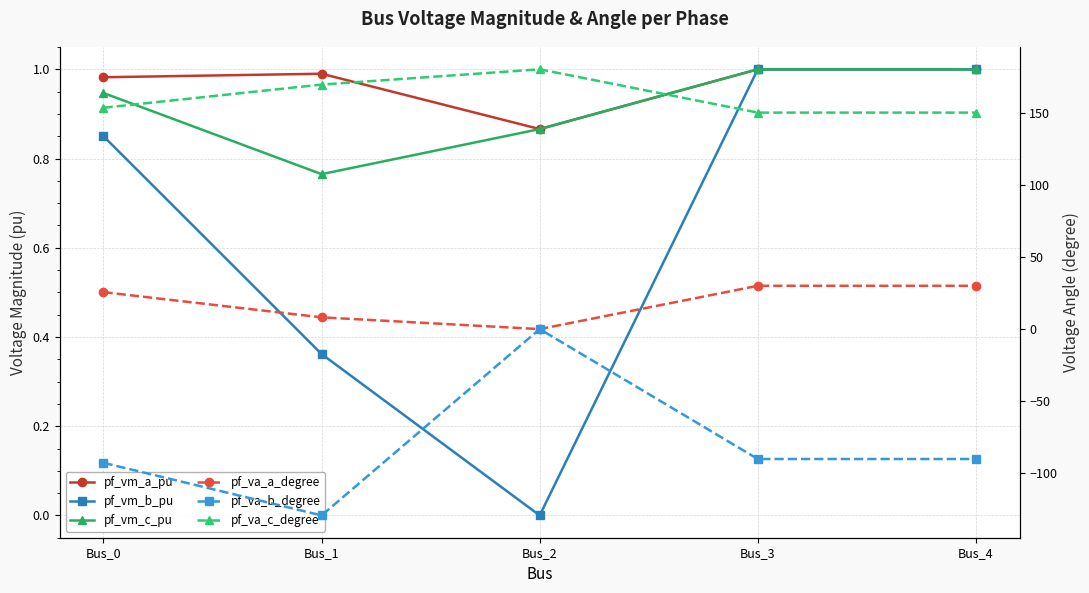

What is the spread (max minus min) of values at Bus_1?

298.5